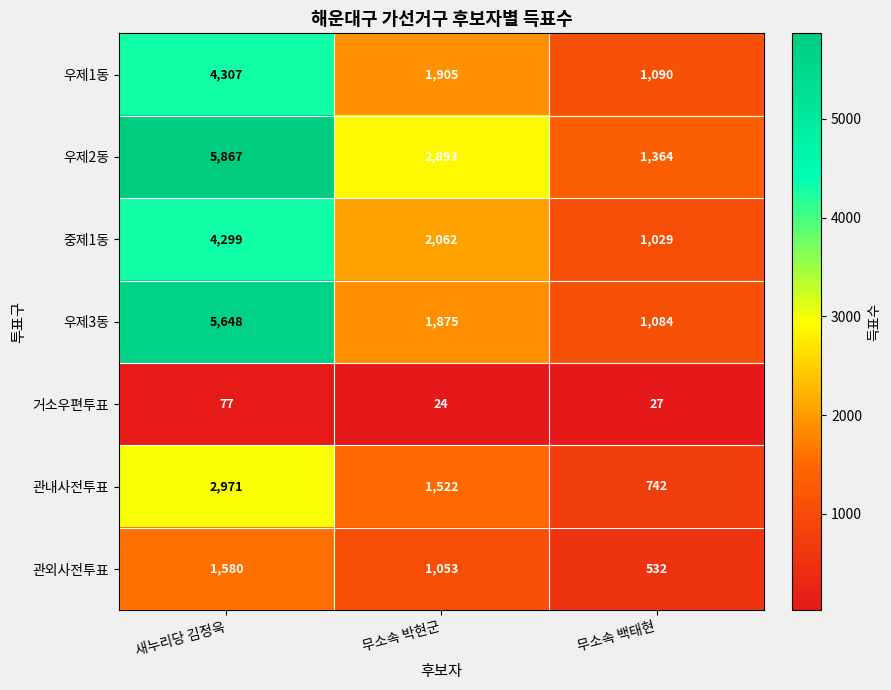

What is the maximum value for 관내사전투표?

2971